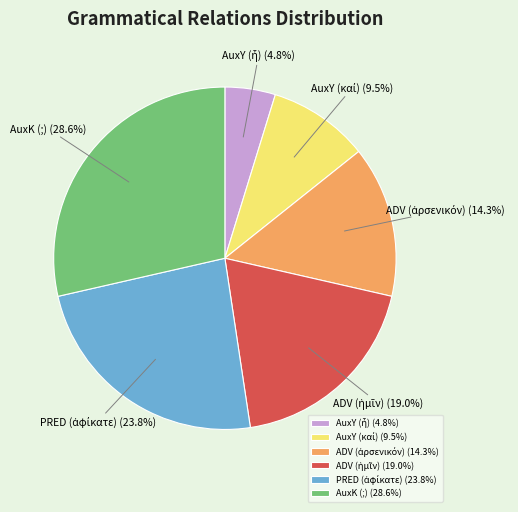

Does any single category account for the majority?

No